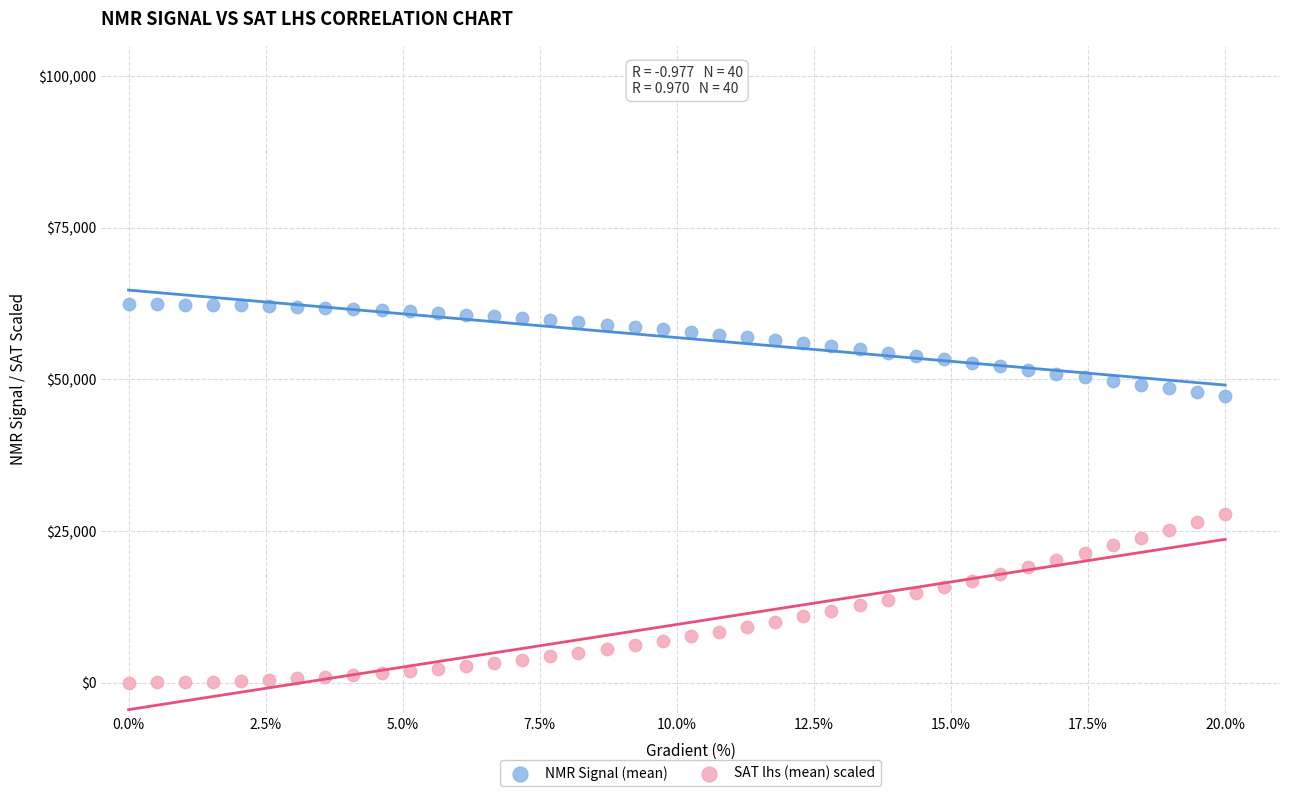

Which series contains the lowest Y value?

SAT lhs (mean) scaled